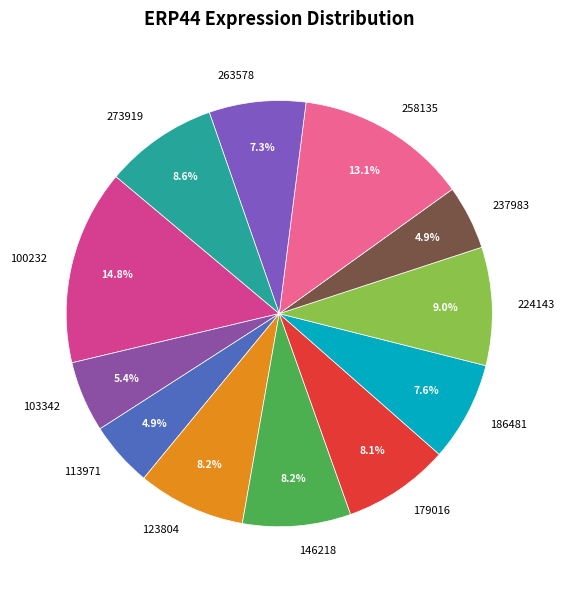

Is 146218 the majority of the pie?

No